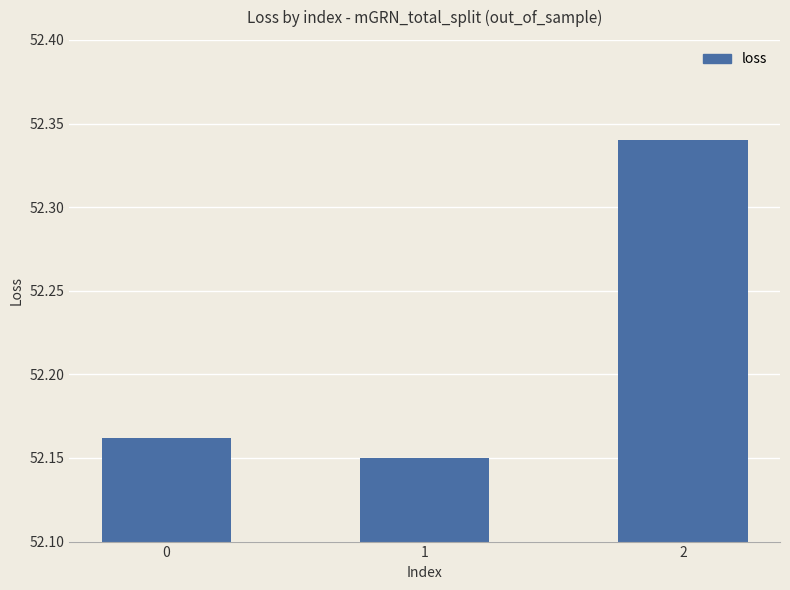

The value at 1 is 27.4. True or false?

False